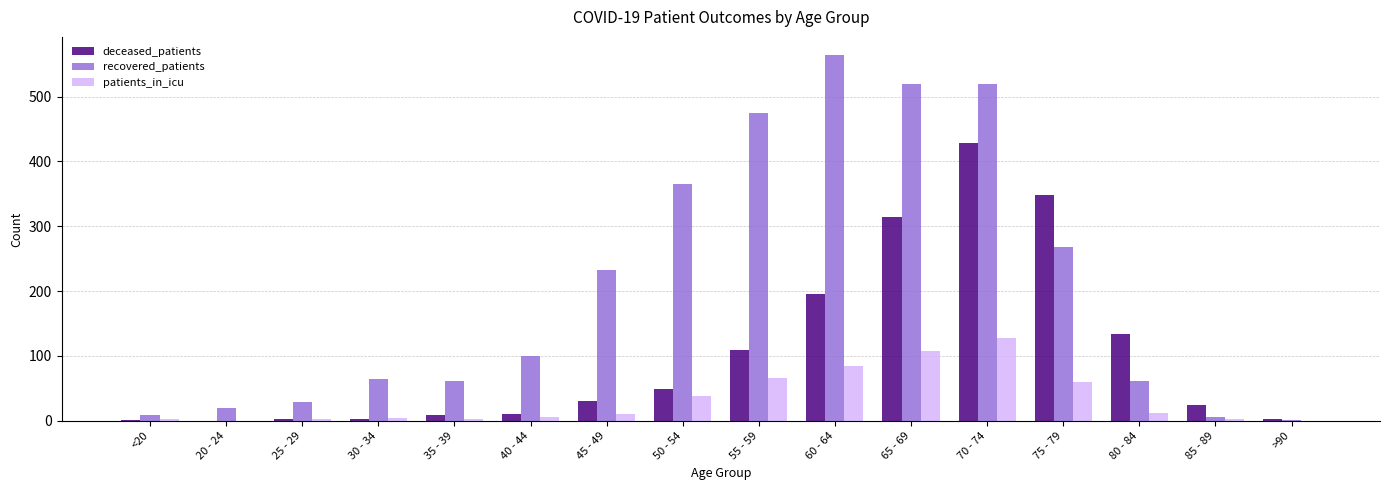

What is the sum of all deceased_patients values?

1660